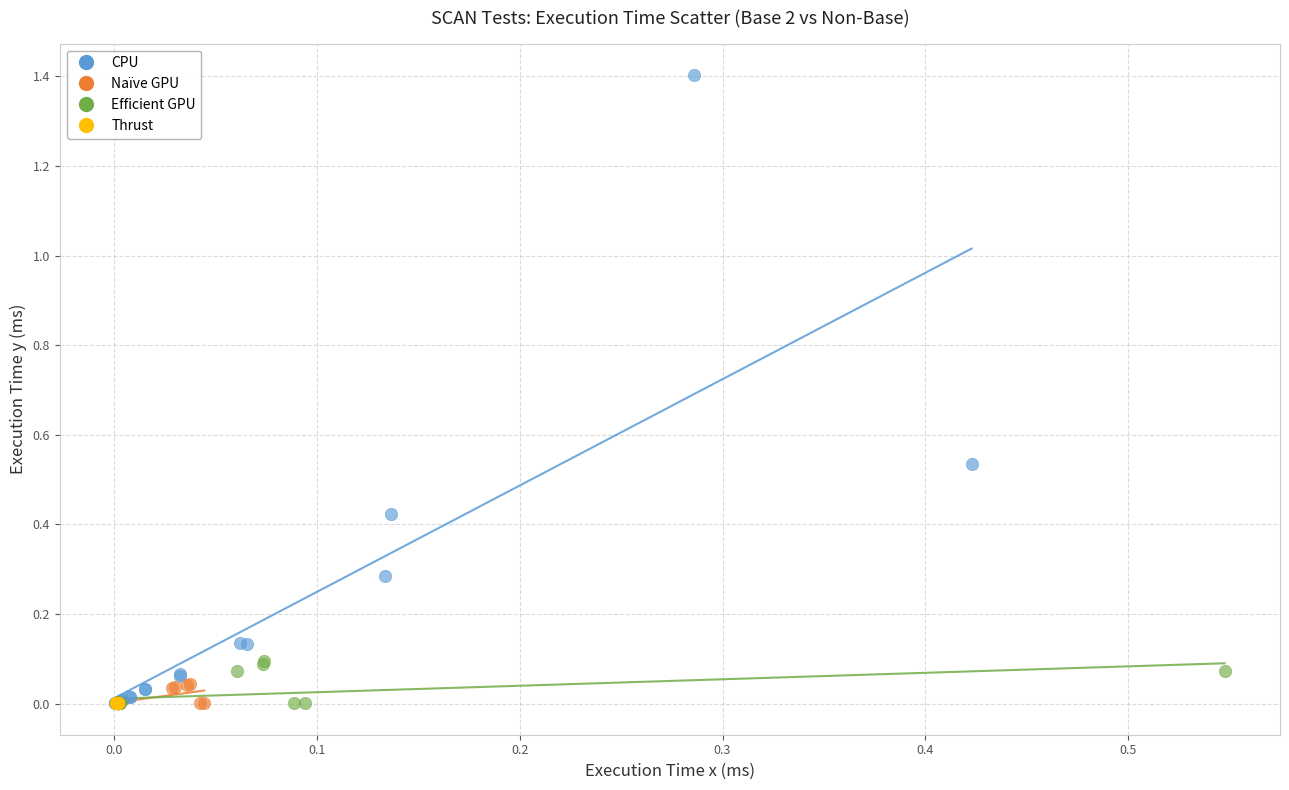

Which series reaches the maximum Y coordinate?

CPU